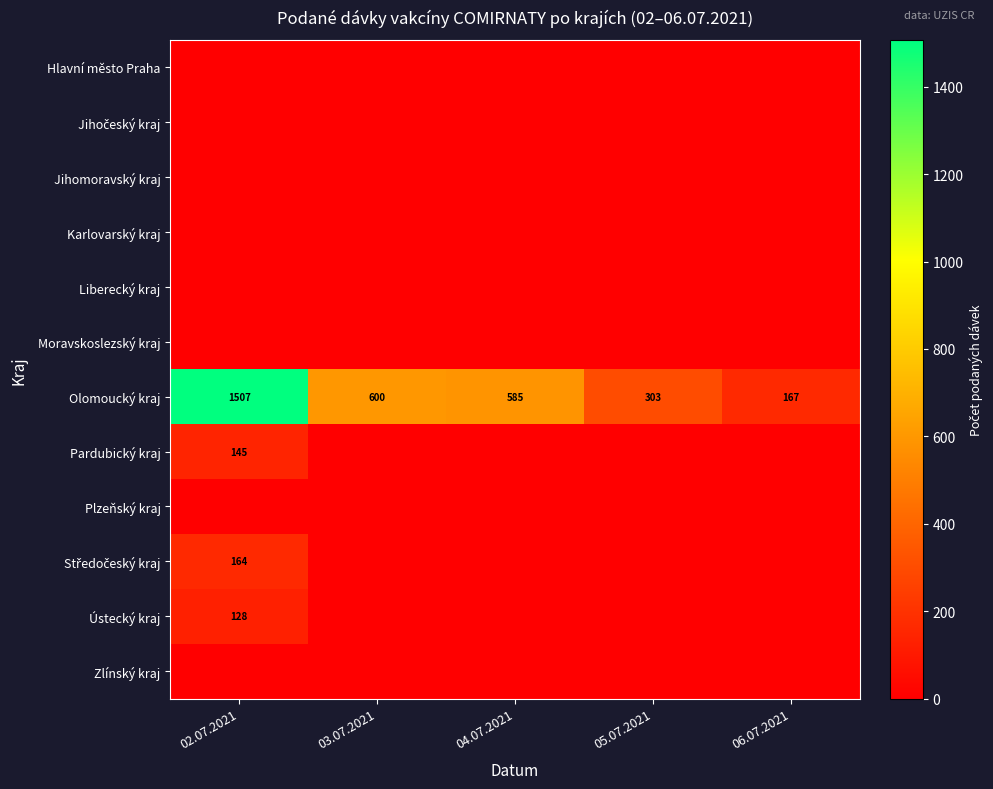

At how many categories does at least one series exceed 16?

5